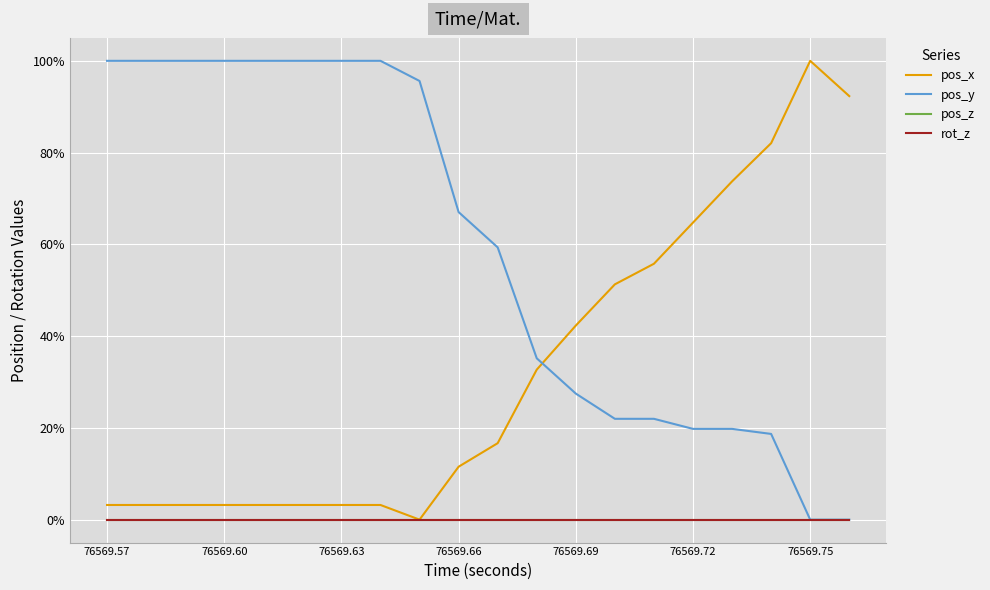

Where is rot_z nearest to the value 0?

76569.57